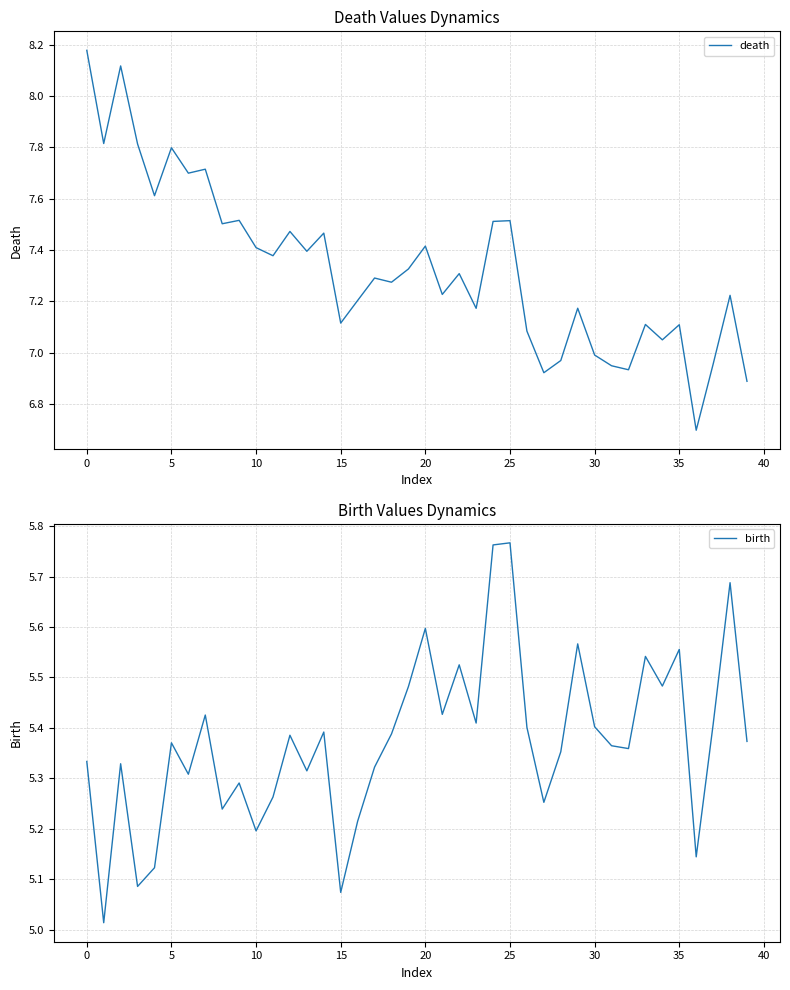

What value does the birth series have at 28?

5.4